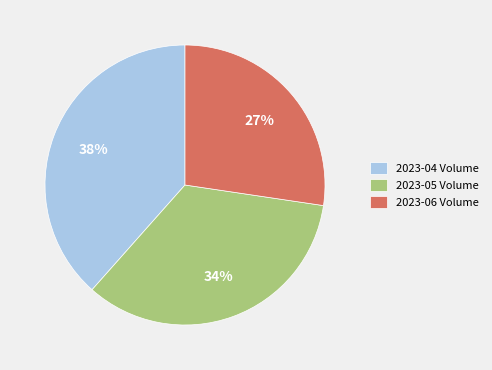

Count the number of slices in the pie.

3